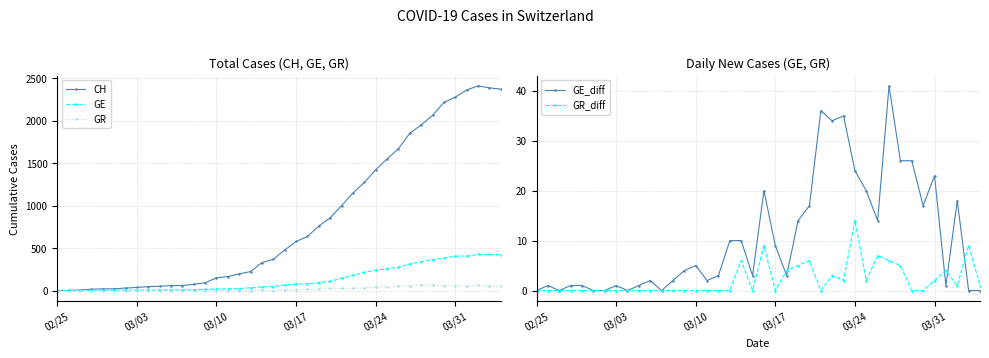

At which label does CH reach its minimum?

02/25